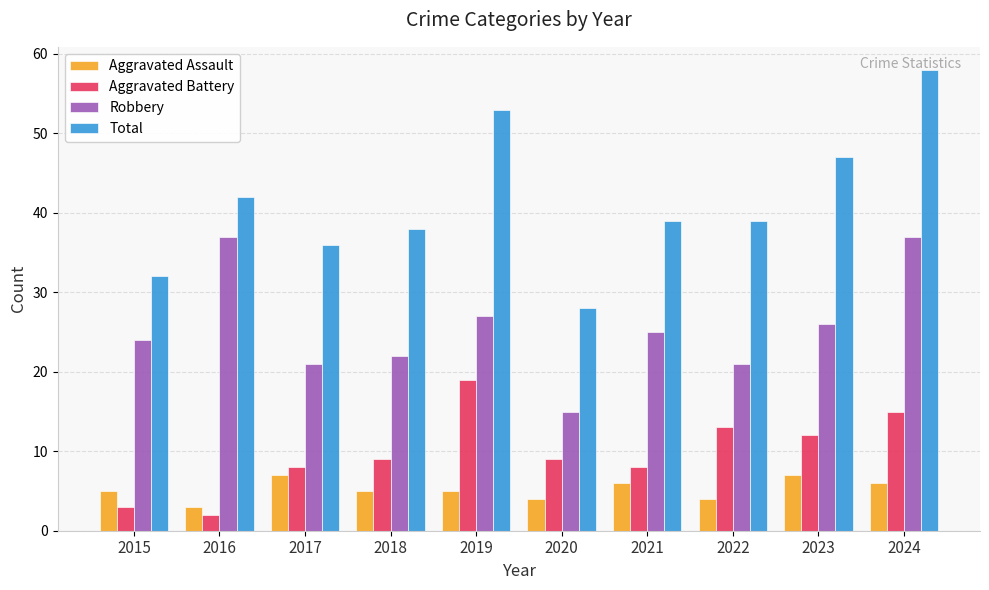

The value of Aggravated Battery at 2022 is 13. True or false?

True